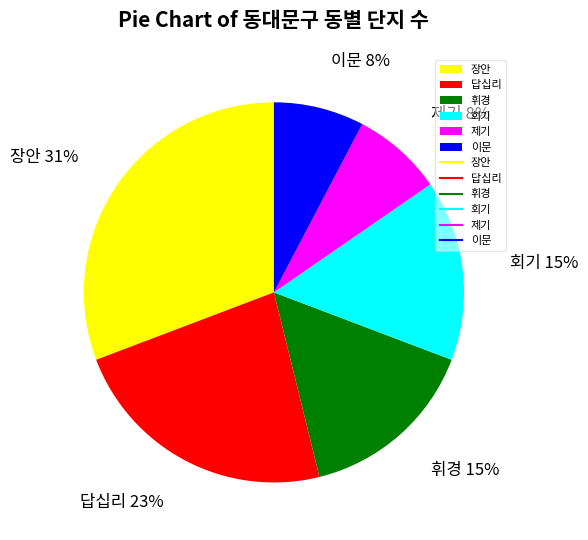

Count the number of slices in the pie.

6